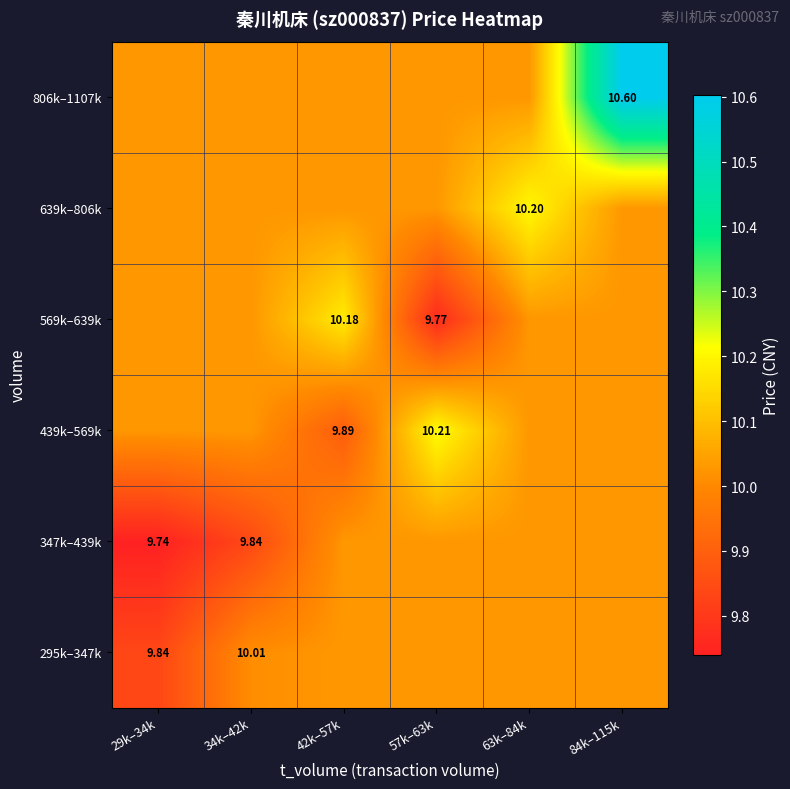

The 347k–439k series shows 10.0 at 84k–115k. True or false?

True